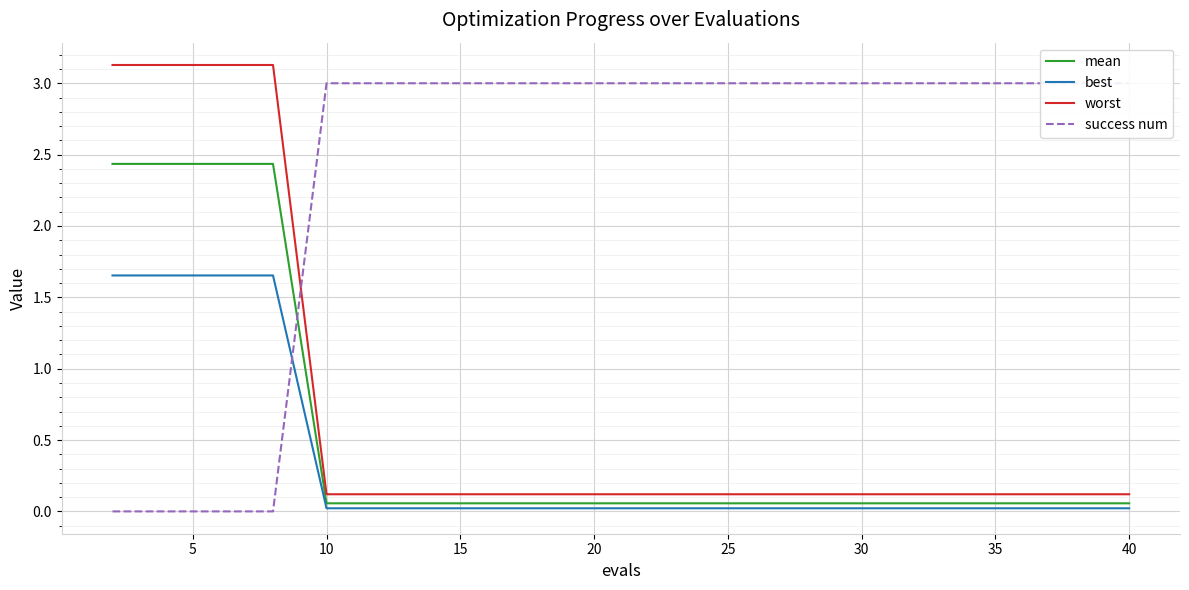

What are all the series names shown in the legend?

mean, best, worst, success num